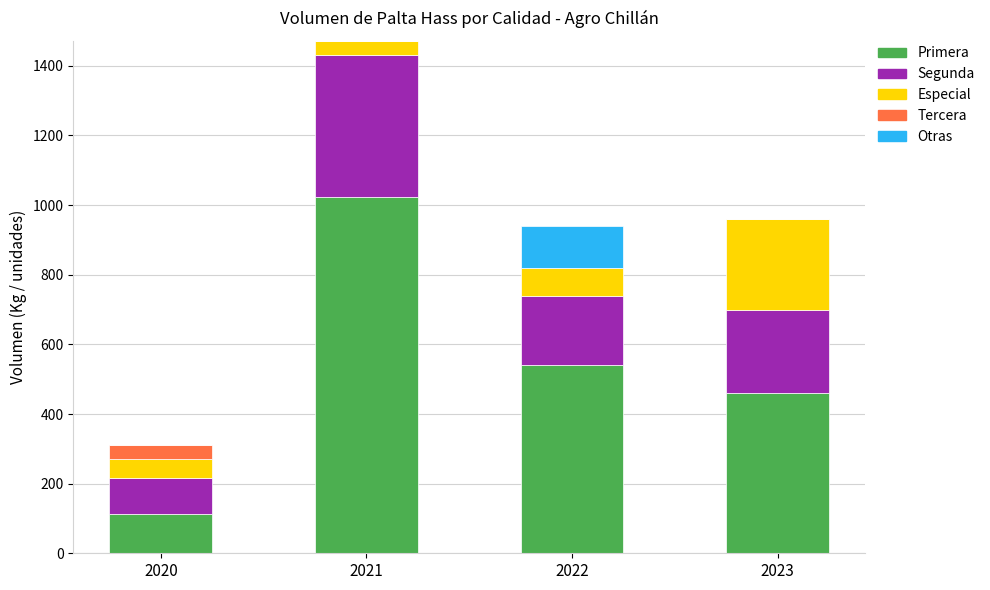

The Primera series shows 114 at 2020. True or false?

True